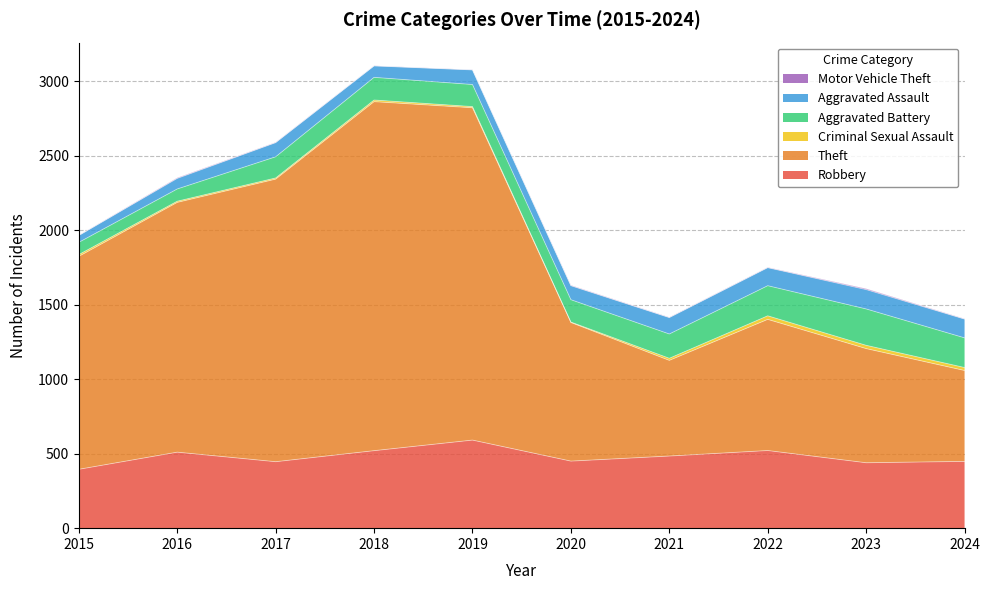

List the series in order of their peak value, highest first.

Theft, Robbery, Aggravated Battery, Aggravated Assault, Criminal Sexual Assault, Motor Vehicle Theft